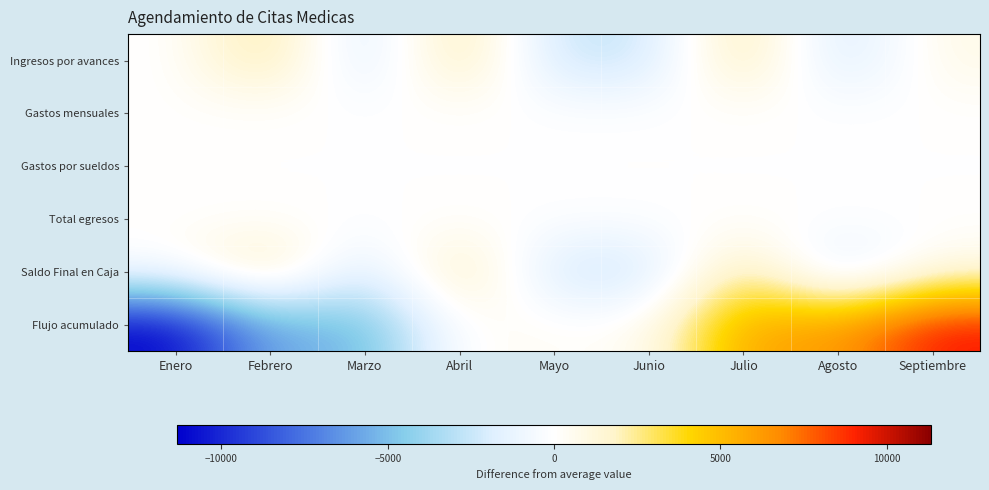

Between Febrero and Julio, which series saw the biggest shift?

Flujo acumulado